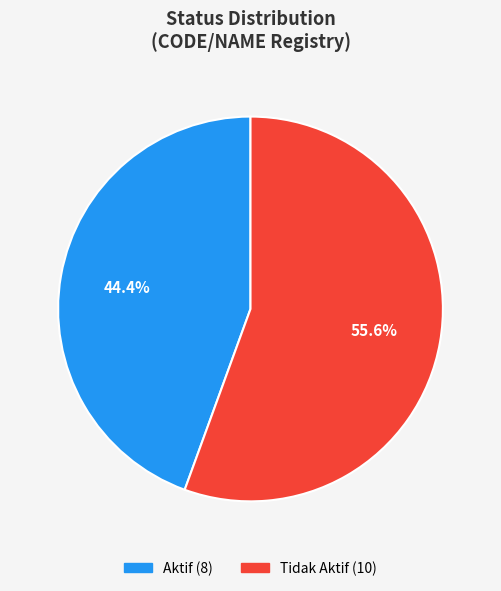

How many segments does this pie chart have?

2